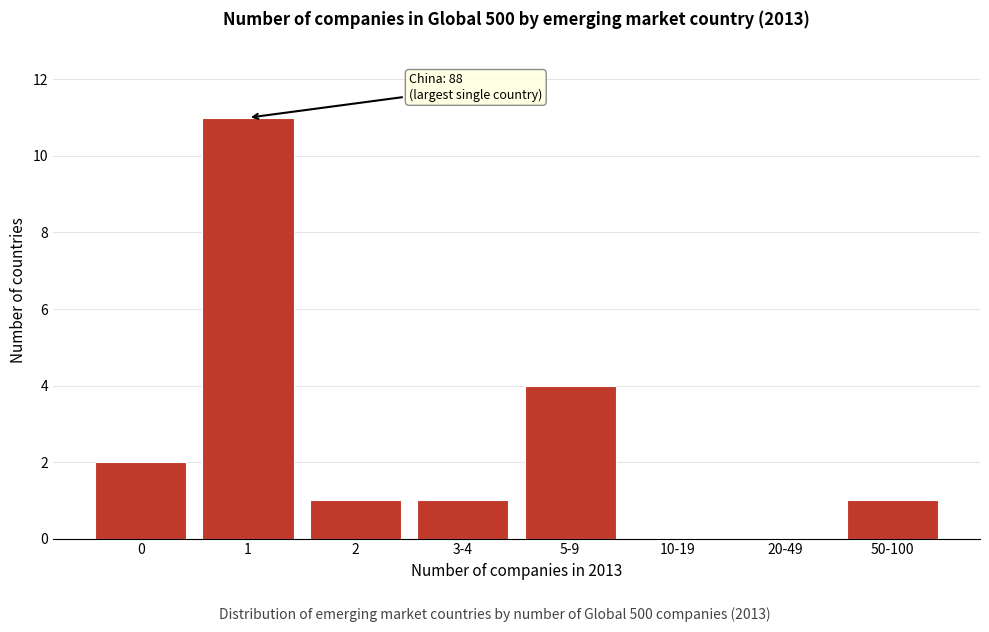

Reading left to right, list all the values displayed in this chart.

0=2	1=11	2=1	3-4=1	5-9=4	10-19=0	20-49=0	50-100=1